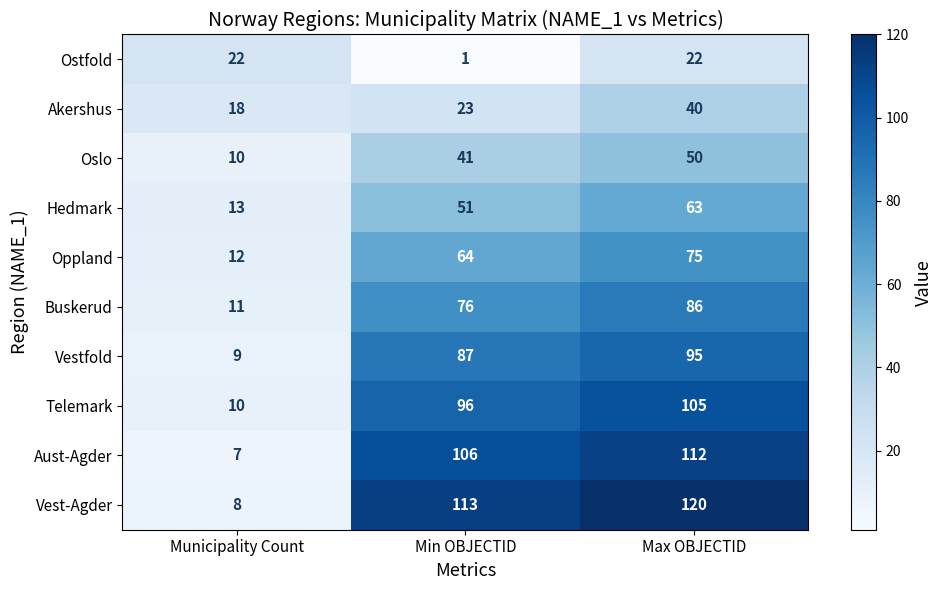

Reading left to right, list all the values displayed in this chart.

Ostfold: Municipality Count=22	Min OBJECTID=1	Max OBJECTID=22
Akershus: Municipality Count=18	Min OBJECTID=23	Max OBJECTID=40
Oslo: Municipality Count=10	Min OBJECTID=41	Max OBJECTID=50
Hedmark: Municipality Count=13	Min OBJECTID=51	Max OBJECTID=63
Oppland: Municipality Count=12	Min OBJECTID=64	Max OBJECTID=75
Buskerud: Municipality Count=11	Min OBJECTID=76	Max OBJECTID=86
Vestfold: Municipality Count=9	Min OBJECTID=87	Max OBJECTID=95
Telemark: Municipality Count=10	Min OBJECTID=96	Max OBJECTID=105
Aust-Agder: Municipality Count=7	Min OBJECTID=106	Max OBJECTID=112
Vest-Agder: Municipality Count=8	Min OBJECTID=113	Max OBJECTID=120